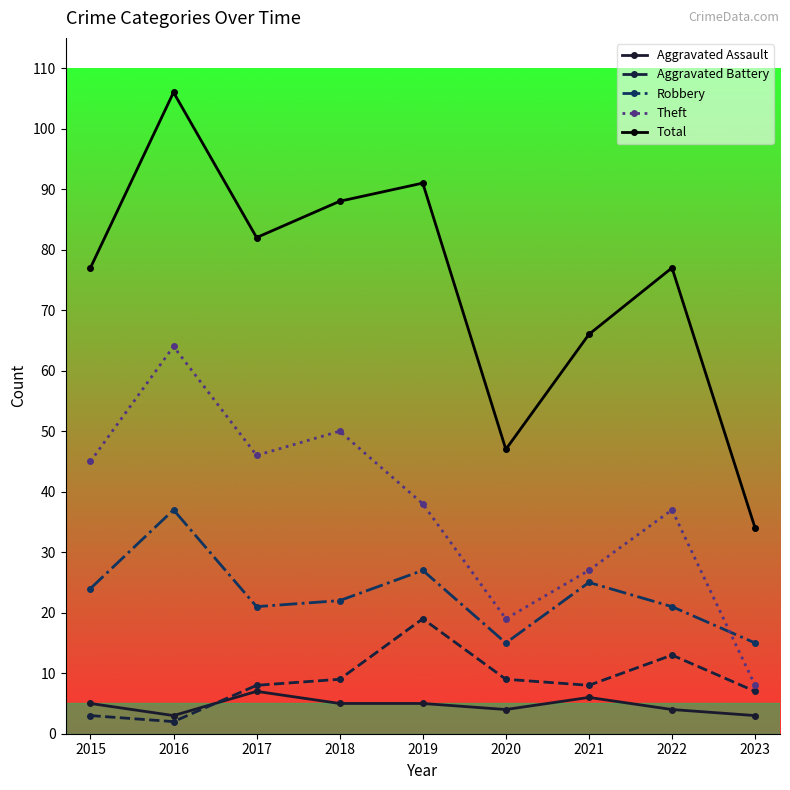

List the series in order of their peak value, highest first.

Total, Theft, Robbery, Aggravated Battery, Aggravated Assault